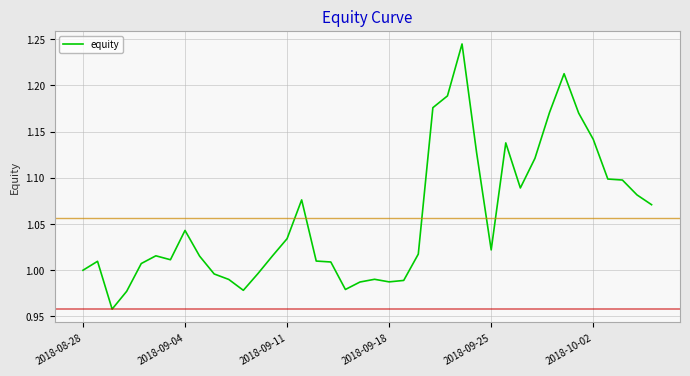

What is the difference between the maximum and minimum values?

0.3